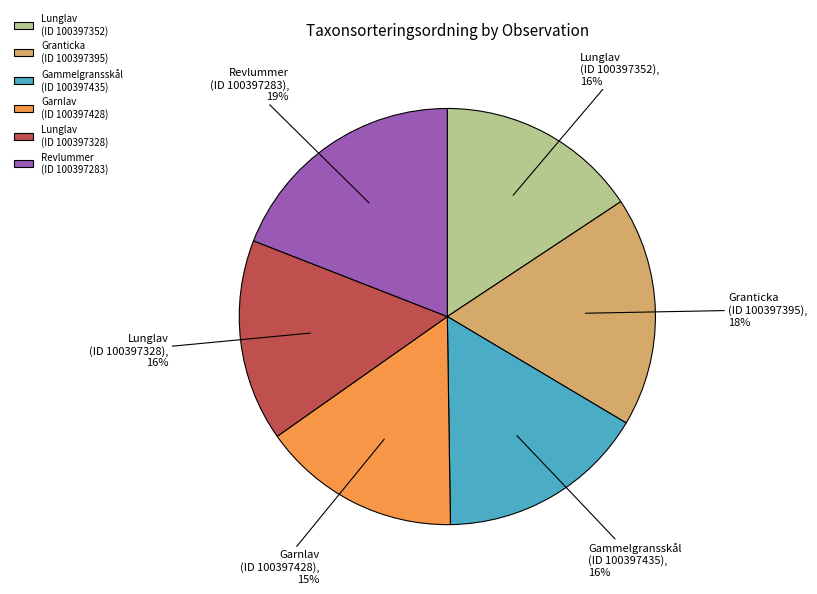

Which category has the biggest portion of the pie?

Revlummer (ID 100397283)